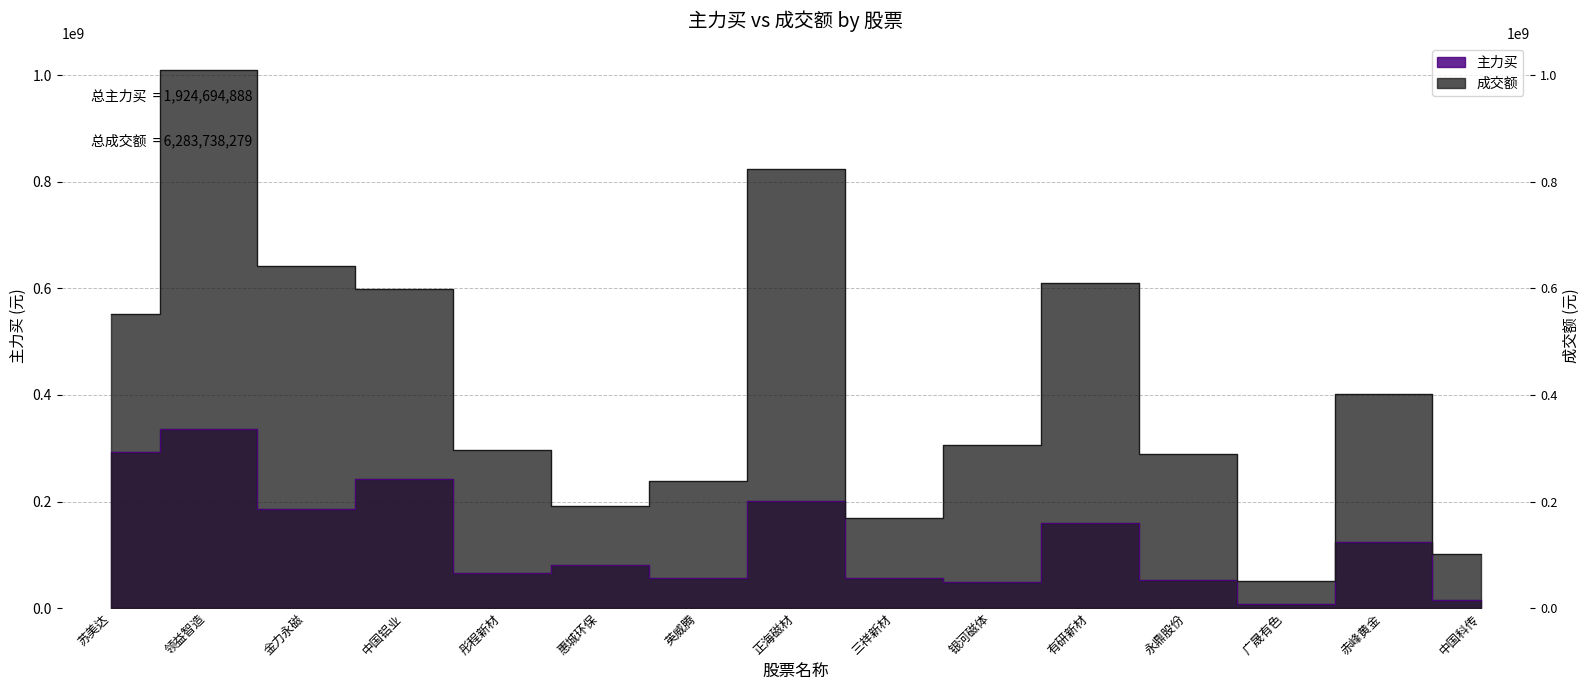

True or false: 成交额 and 主力买 intersect in this chart.

False